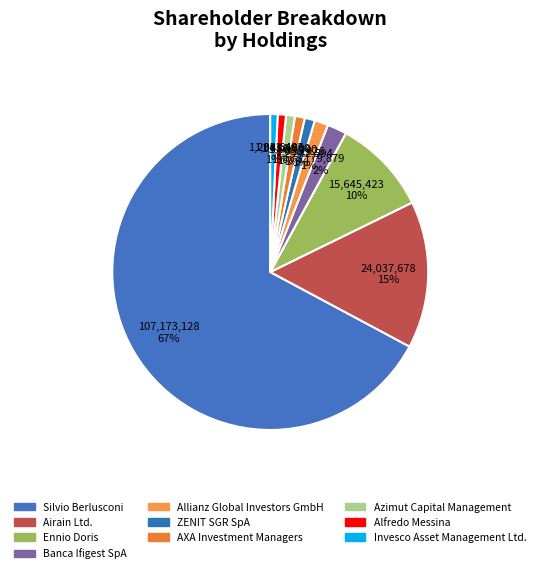

True or false: Alfredo Messina accounts for 1% of the total.

True